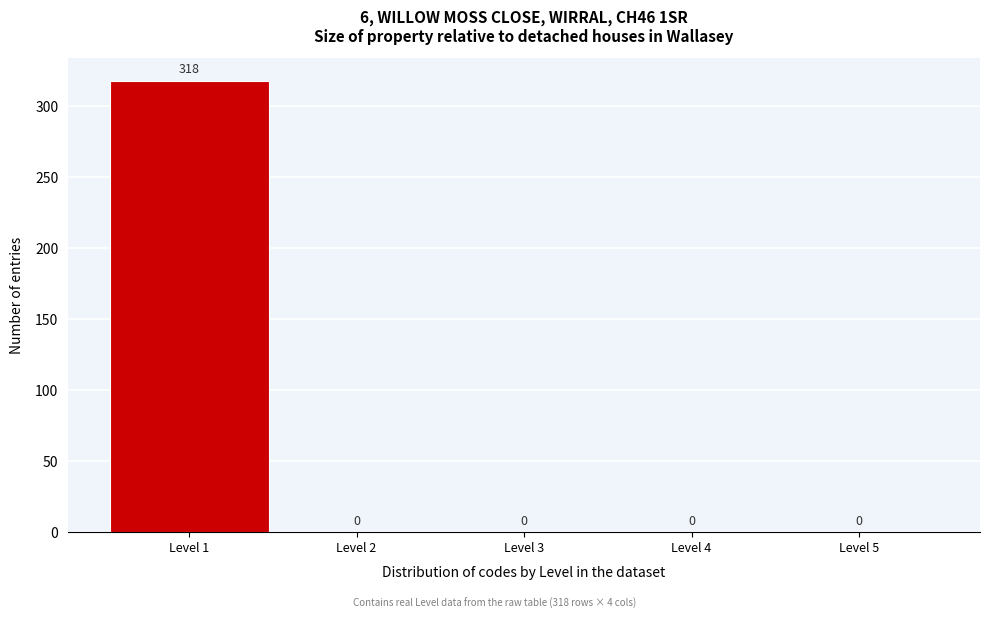

Reading left to right, what are all the values shown in this chart?

Level 1=318	Level 2=0	Level 3=0	Level 4=0	Level 5=0